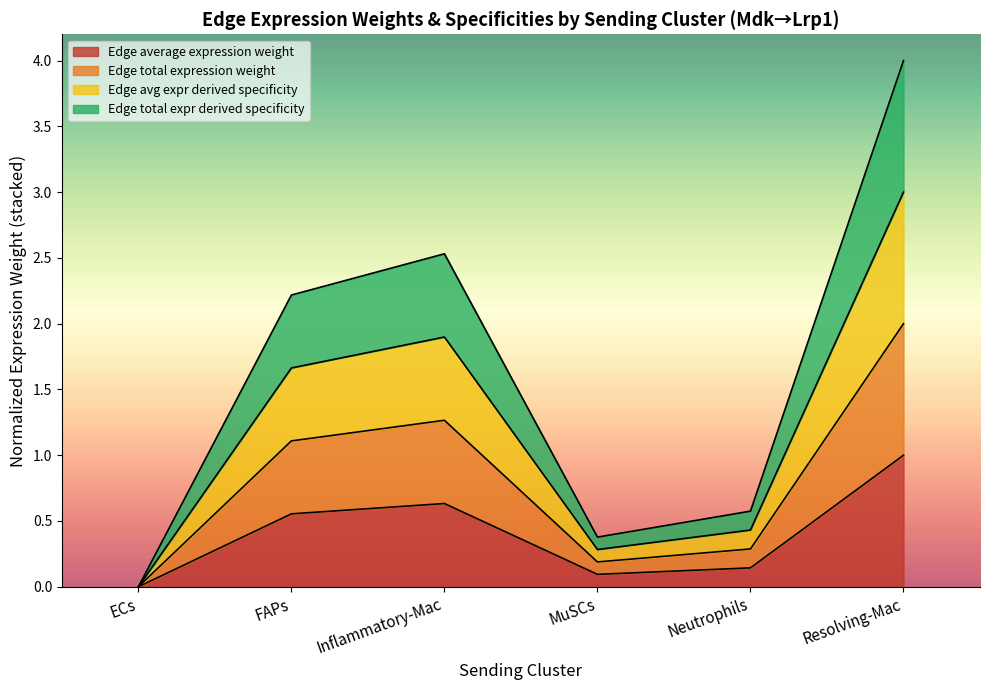

What position from the right is Inflammatory-Mac?

4